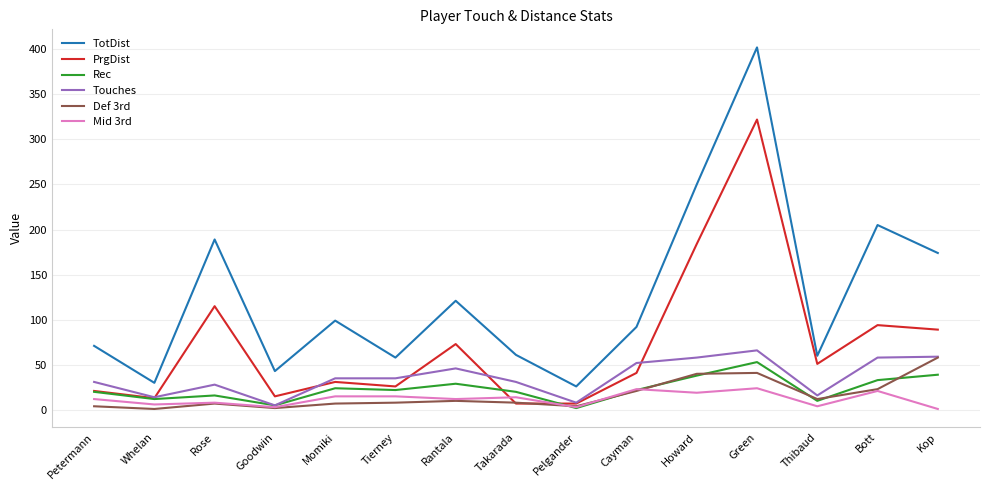

How many lines are shown in the chart?

6